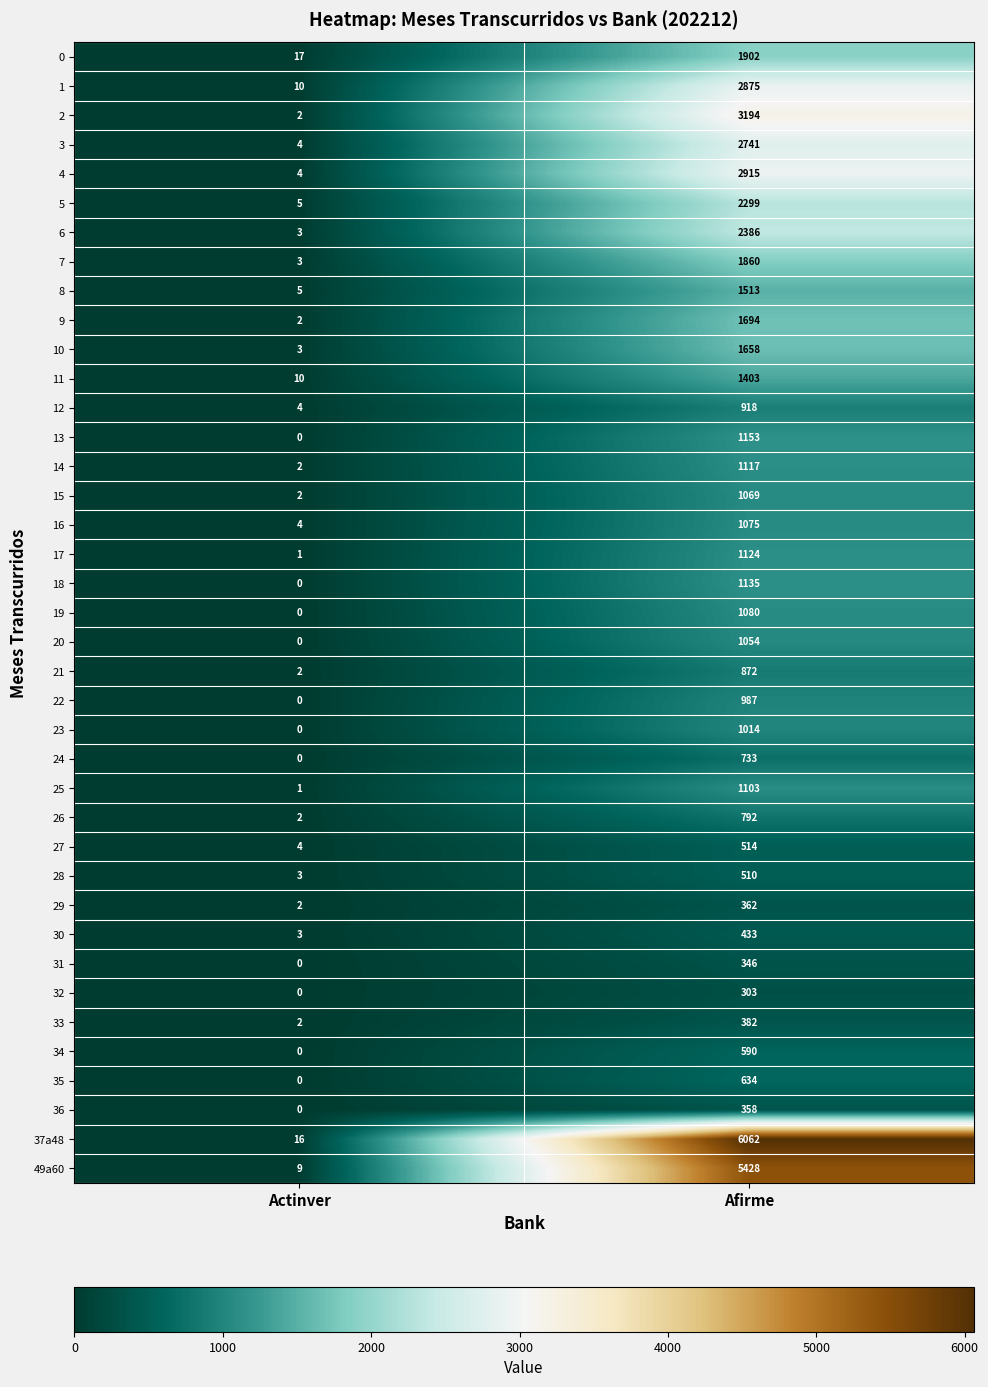

What value does the 6 series have at Afirme, to the nearest 10?

2390